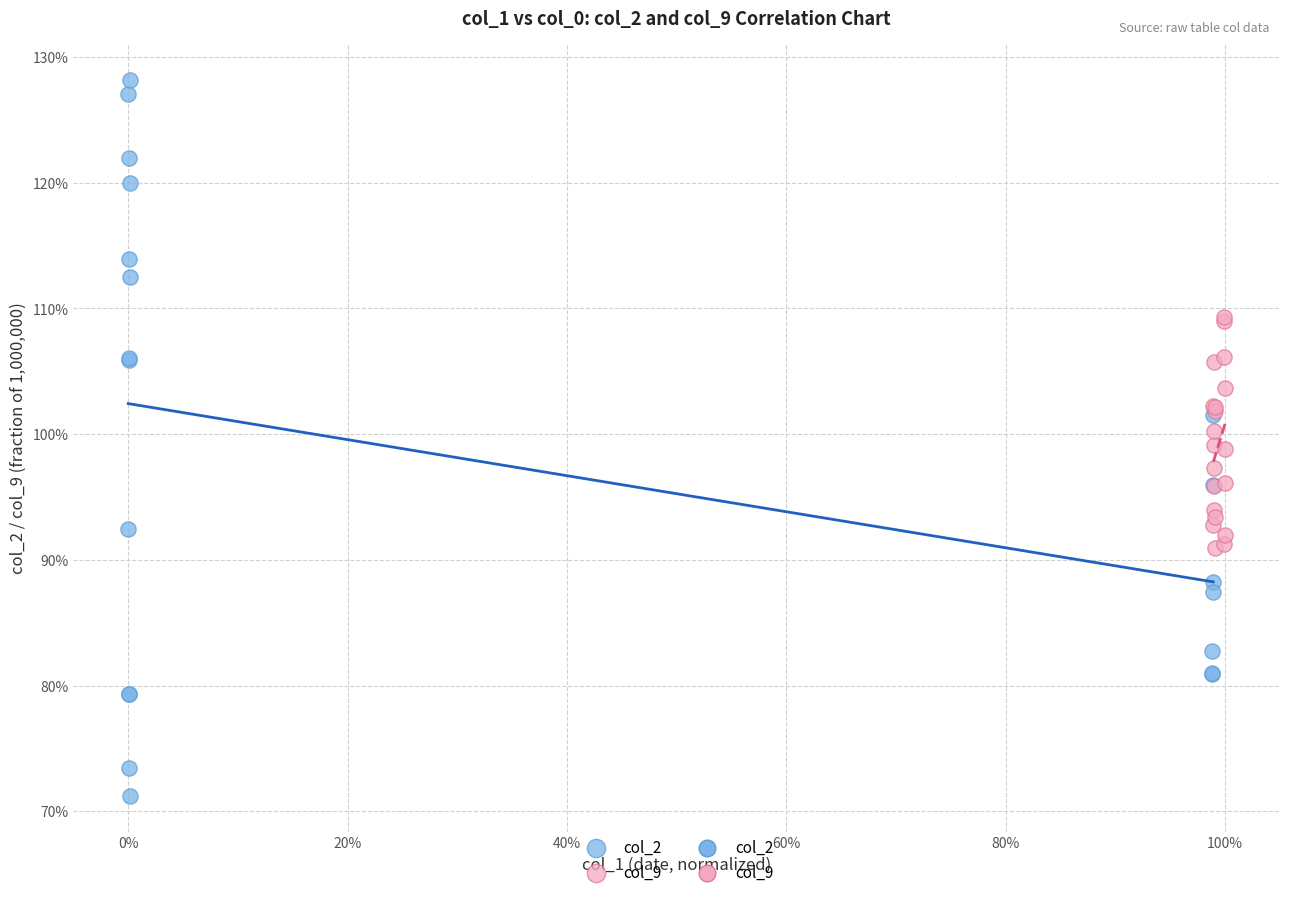

Which series has the largest Y range (max minus min)?

col_2